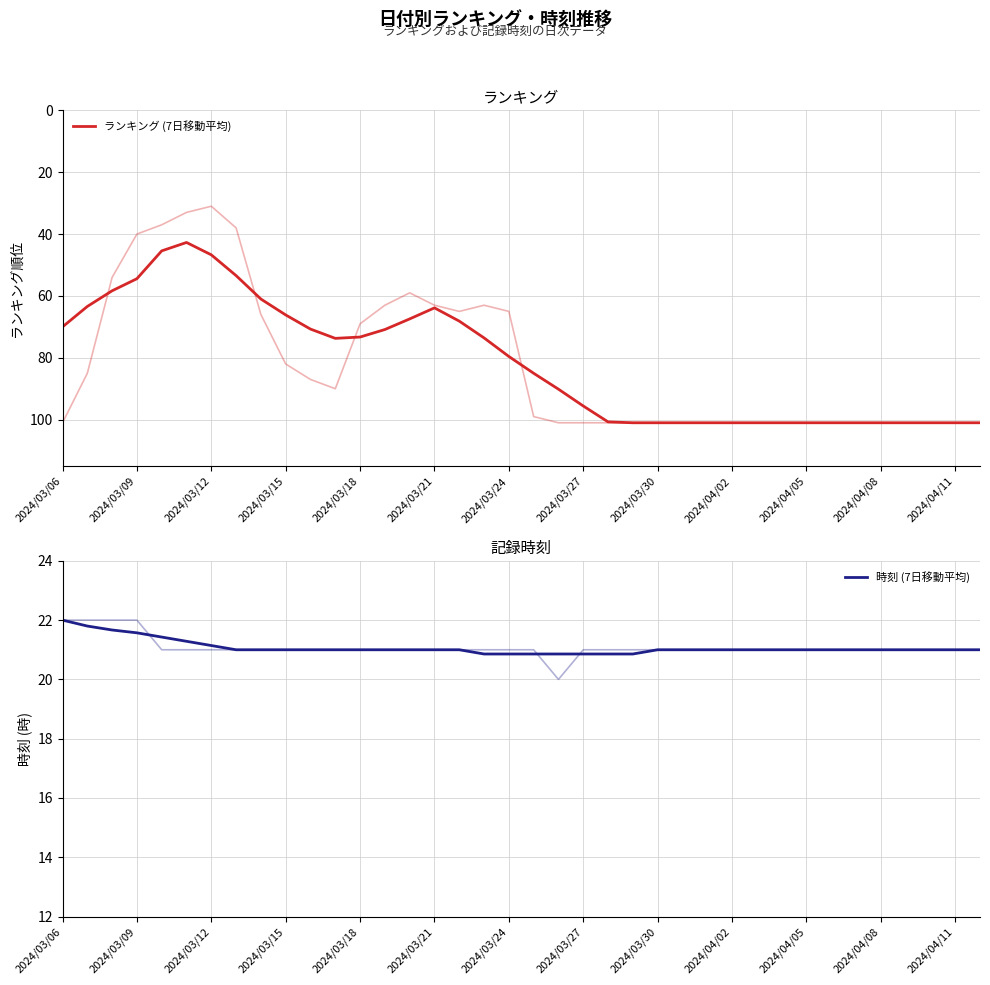

Rank the series by their average value, from highest to lowest.

ランキング (7日移動平均), 時刻 (7日移動平均)